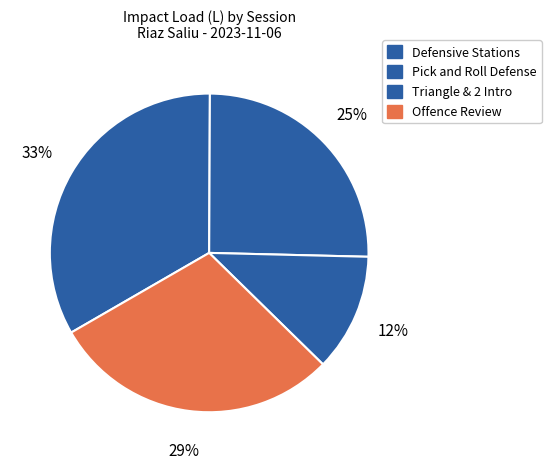

Is the sum of Triangle & 2 Intro and Defensive Stations greater than half?

No